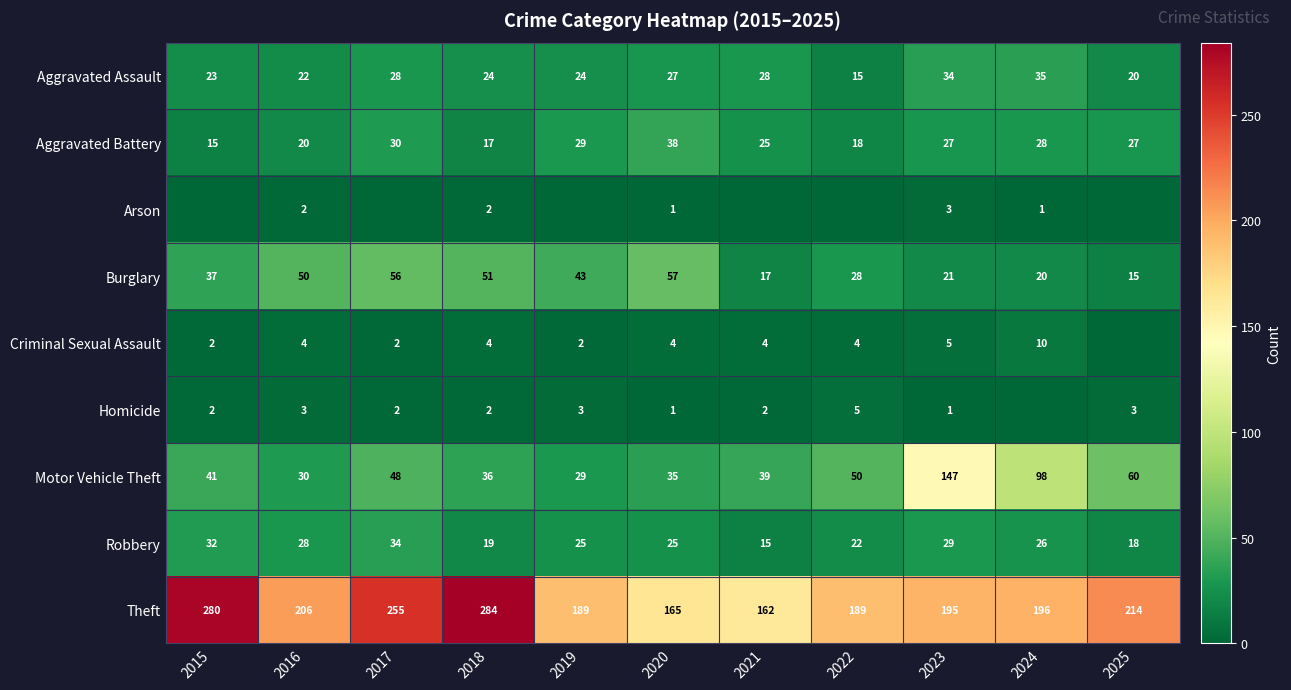

What is the difference between the second highest and minimum values in the Theft series?

118